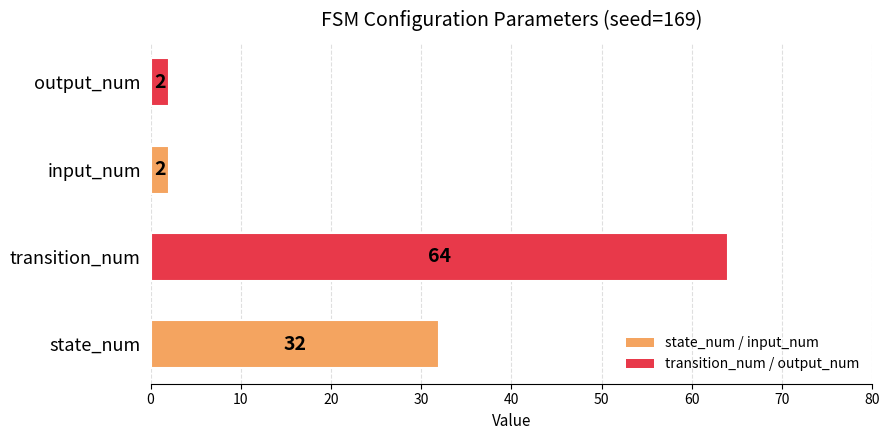

Are the bars grouped side by side (vs. stacked)?

No